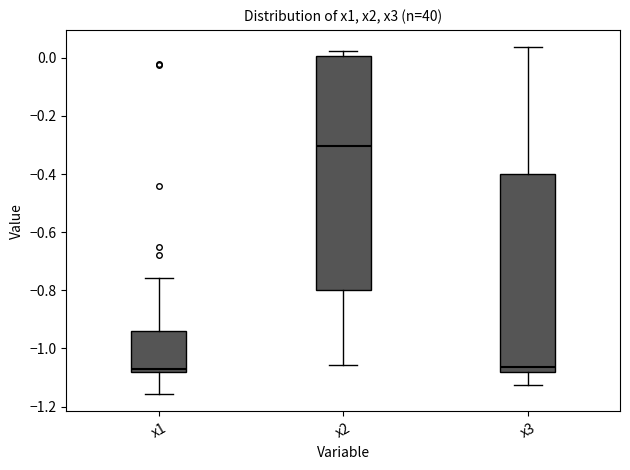

Where is the upper edge of the box for x1 on the y-axis? The values are not printed on the chart, so give them approximately, as read against the axis.

-0.94